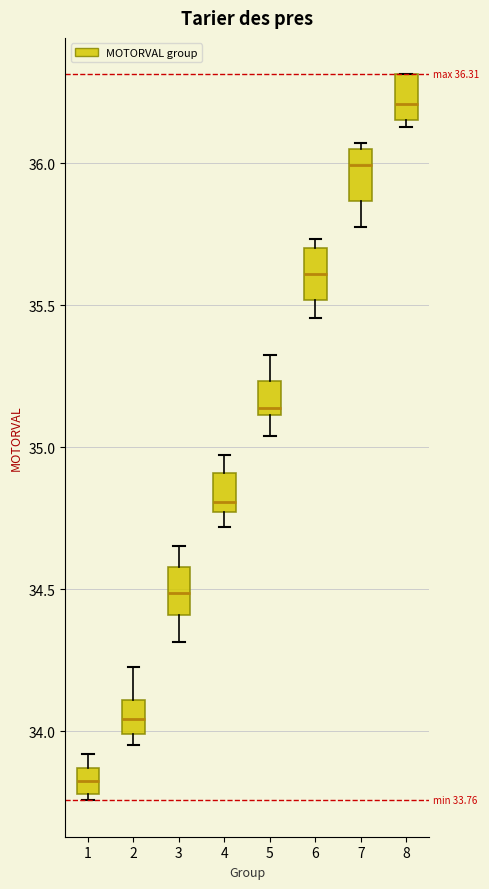

Which box's median line is the lowest?

1